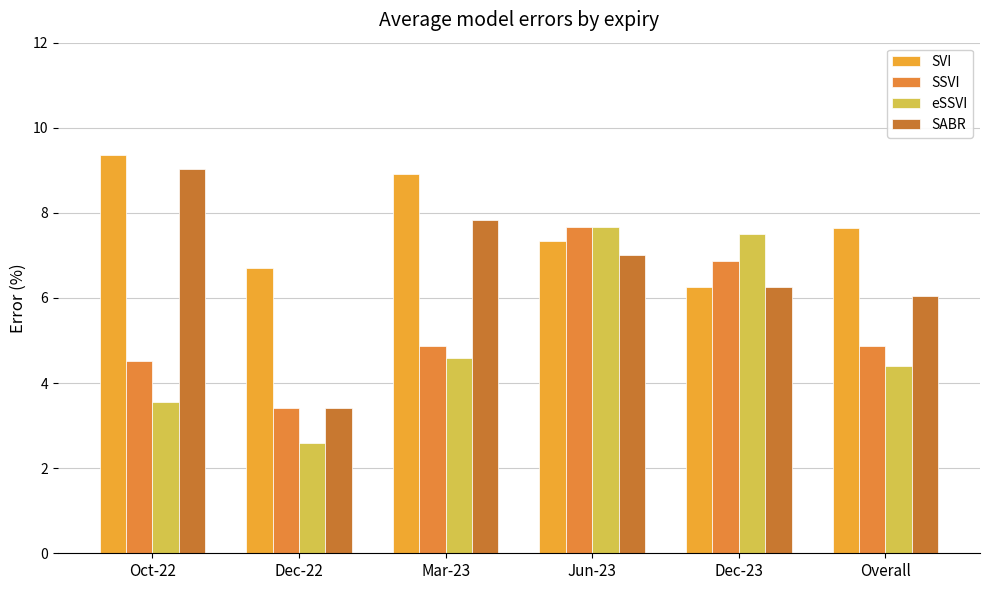

Rank the categories by SABR value from lowest to highest.

Dec-22, Overall, Dec-23, Jun-23, Mar-23, Oct-22